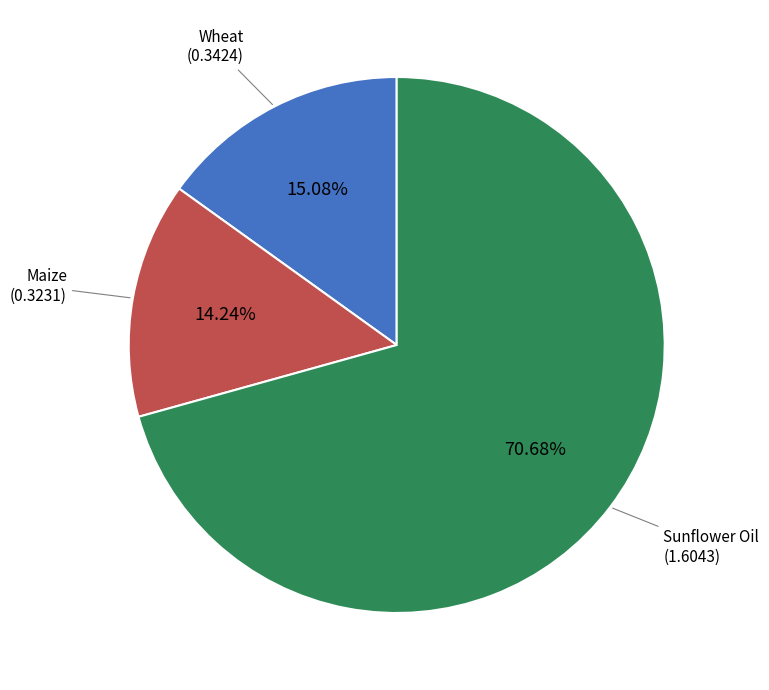

Is there a majority slice in this chart?

Yes